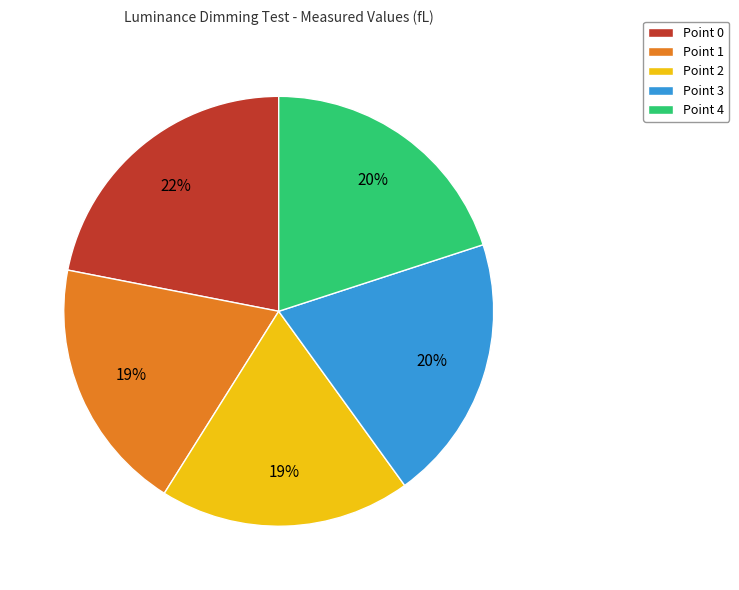

Count the number of slices in the pie.

5